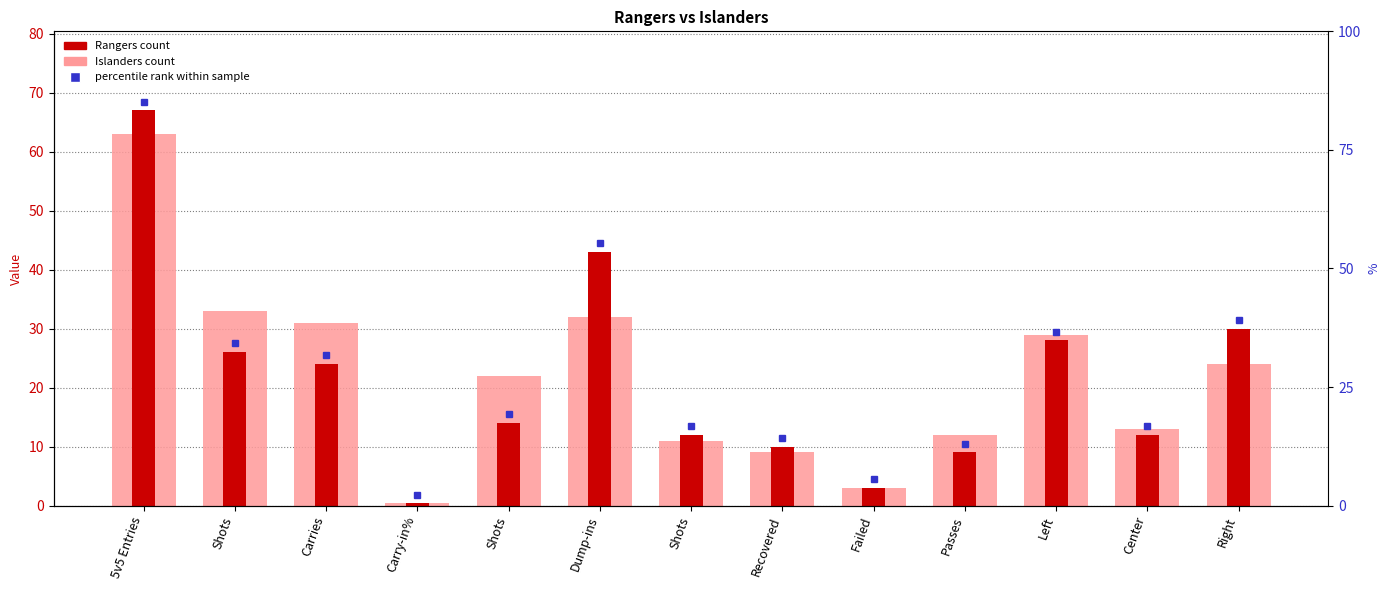

Reading left to right, what are all the values shown in this chart?

Islanders: 5v5 Entries=63.0	Shots=33.0	Carries=31.0	Carry-in%=0.5	Shots=22.0	Dump-ins=32.0	Shots=11.0	Recovered=9.0	Failed=3.0	Passes=12.0	Left=29.0	Center=13.0	Right=24.0
Rangers: 5v5 Entries=67.0	Shots=26.0	Carries=24.0	Carry-in%=0.4	Shots=14.0	Dump-ins=43.0	Shots=12.0	Recovered=10.0	Failed=3.0	Passes=9.0	Left=28.0	Center=12.0	Right=30.0